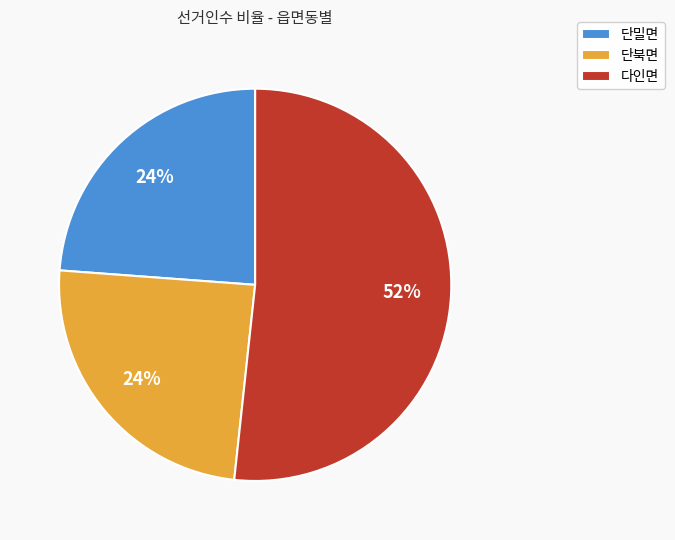

How many segments does this pie chart have?

3